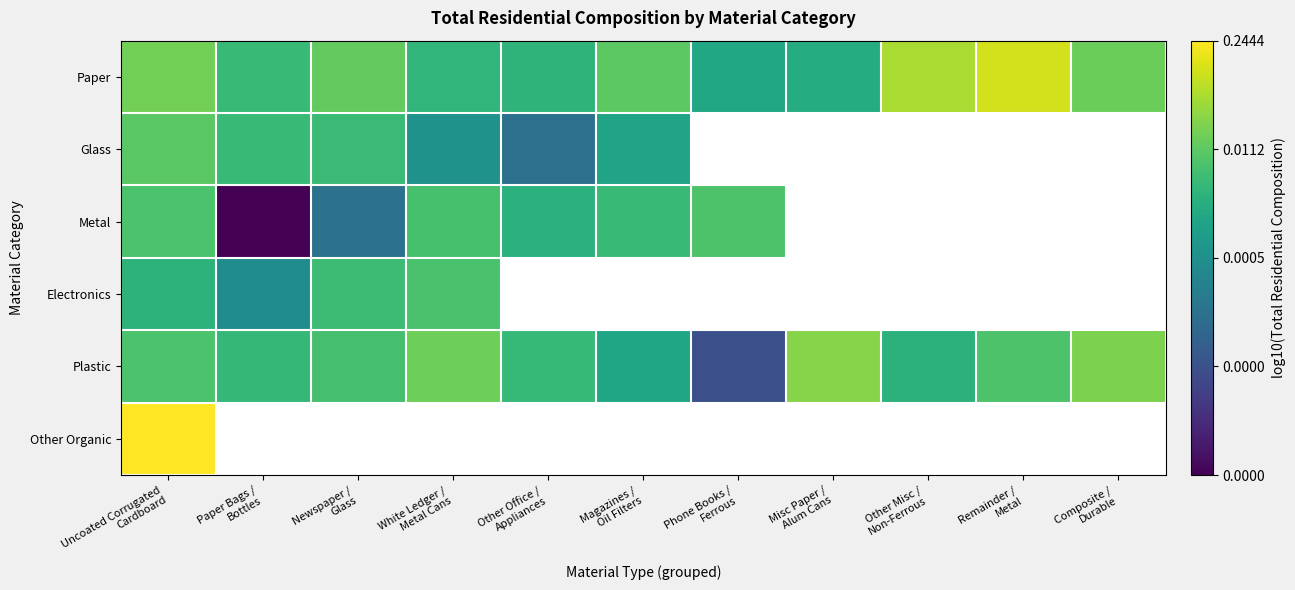

The Other Organic series shows -1.0 at Uncoated Corrugated Cardboard. True or false?

False